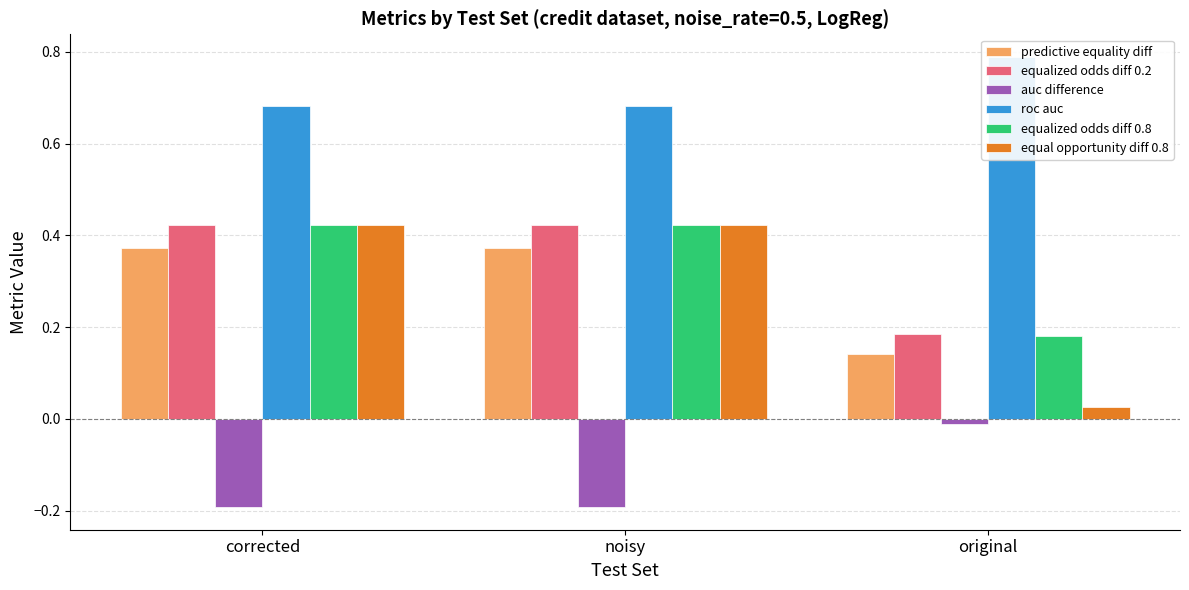

What position from the right is corrected?

3